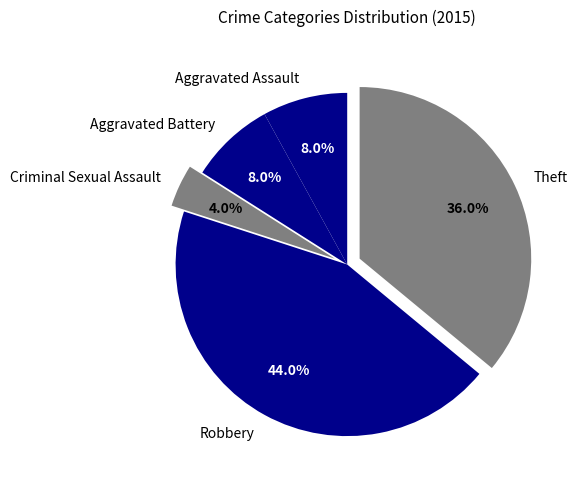

How many slices are in this pie chart?

5